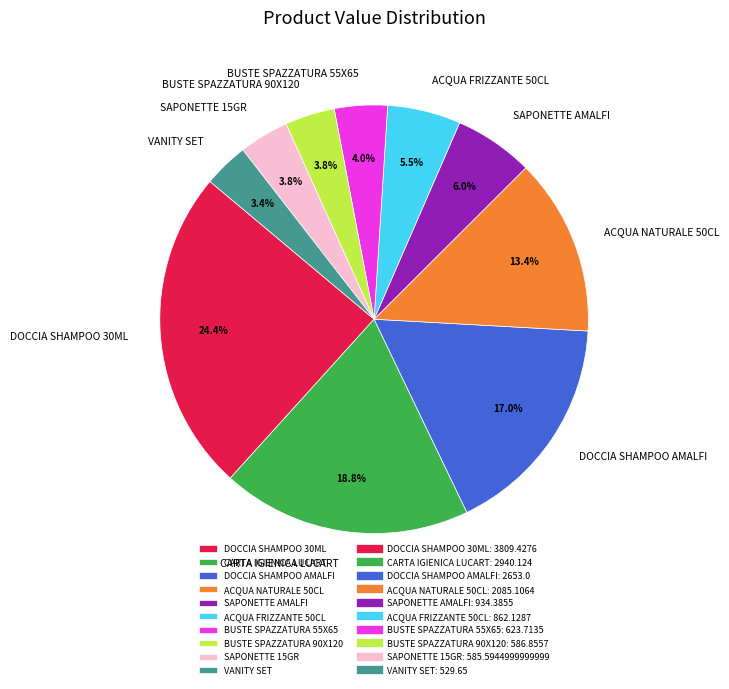

Is there any slice that represents more than half of the pie?

No